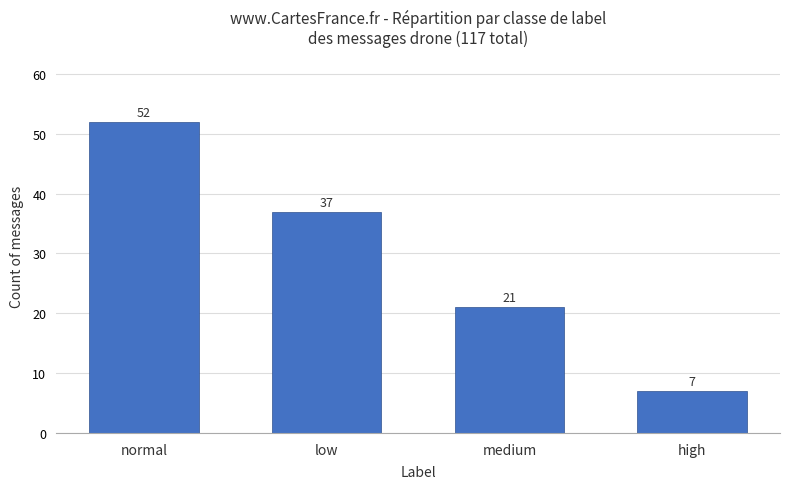

What is the minimum value shown in the chart?

7